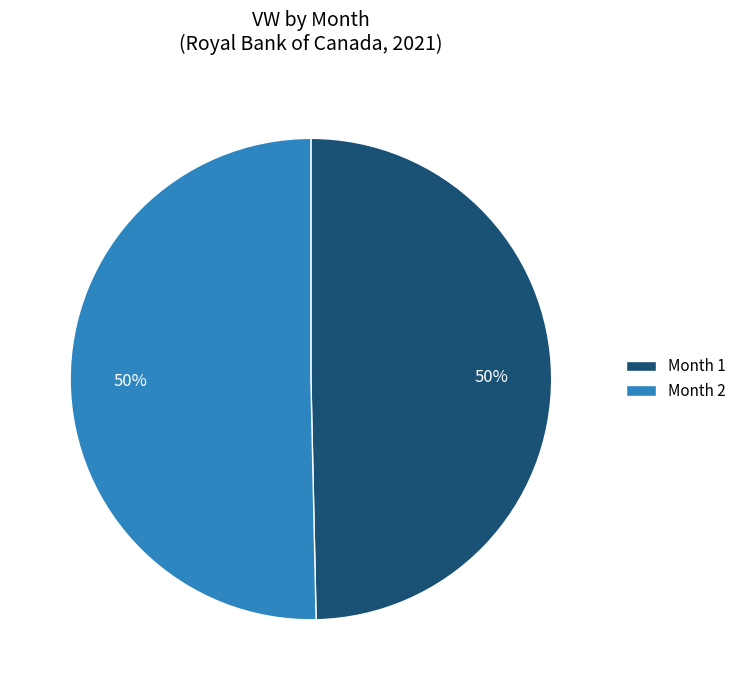

Is it true that Month 2 is 50% of the pie?

True